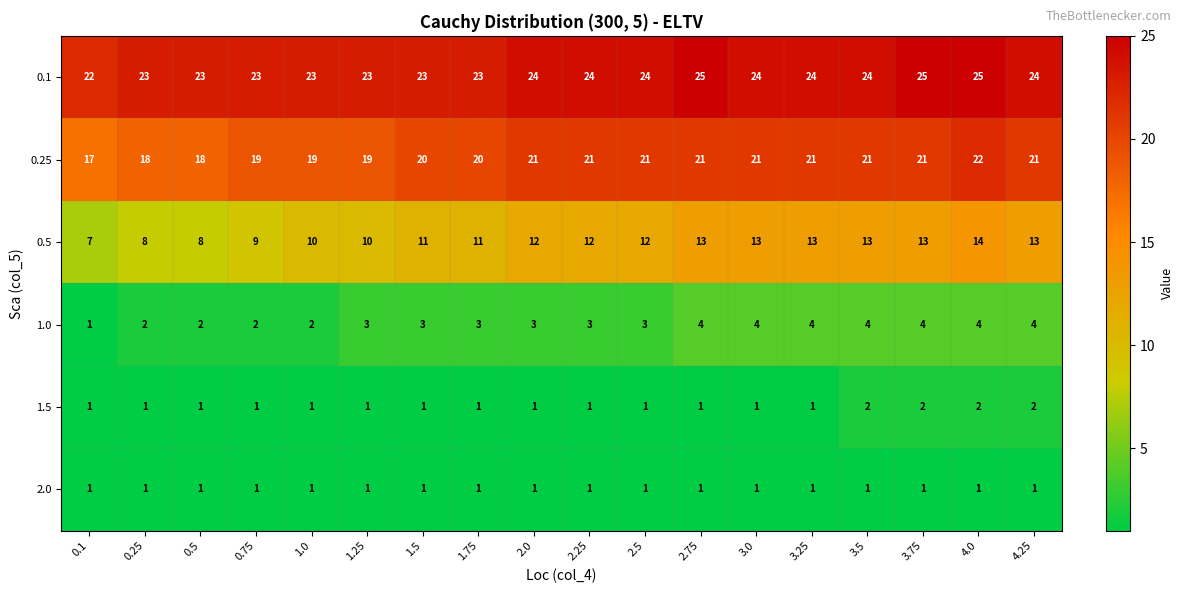

Count the 1.0 values in the range 2 to 4.

17